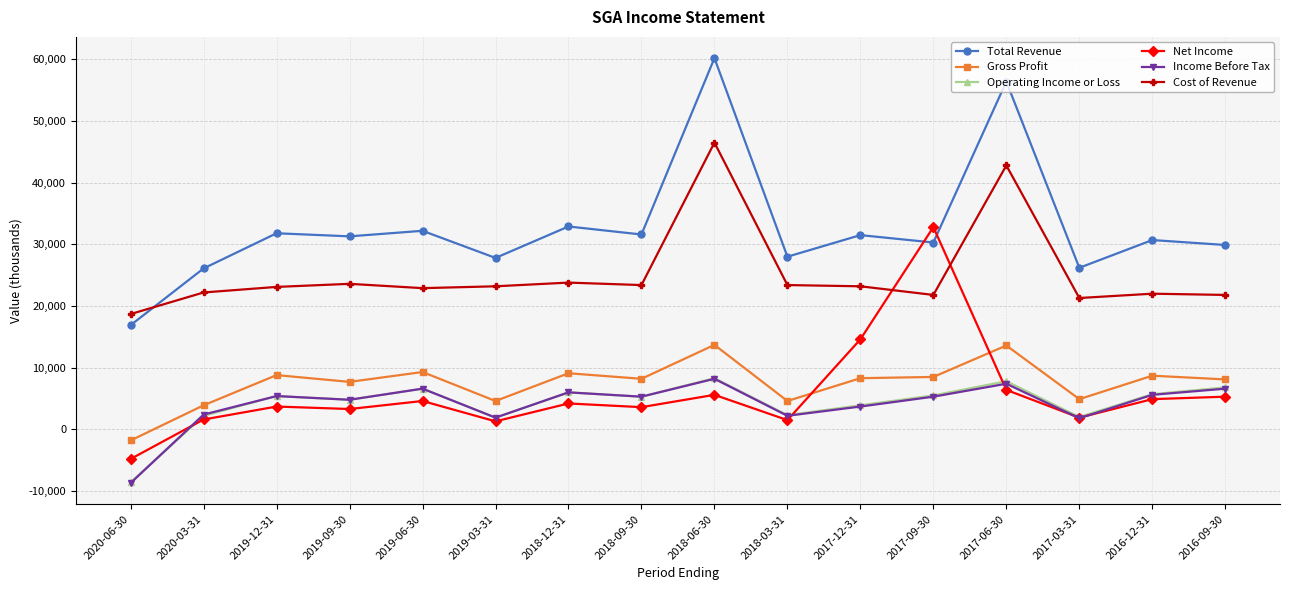

True or false: Total Revenue and Operating Income or Loss intersect in this chart.

False